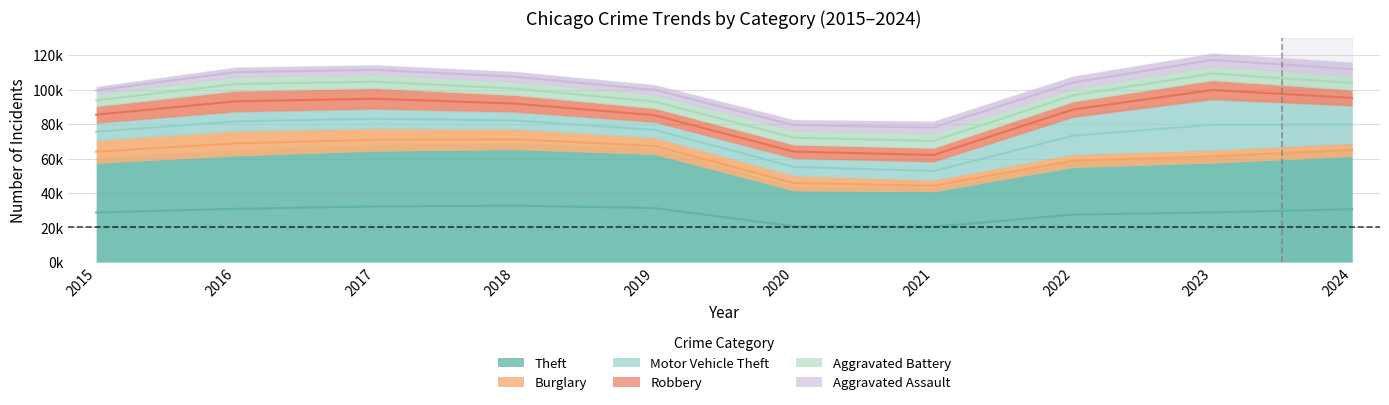

Between which two adjacent categories do Motor Vehicle Theft and Robbery first intersect?

2015 and 2016